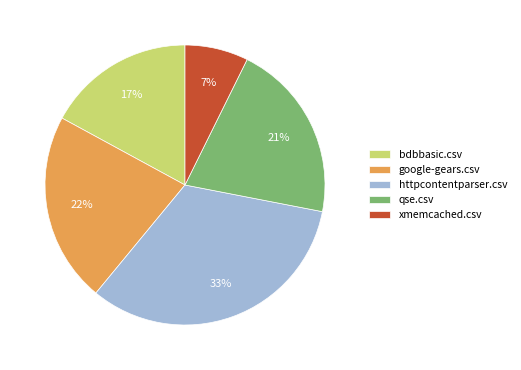

True or false: google-gears.csv accounts for 13% of the total.

False